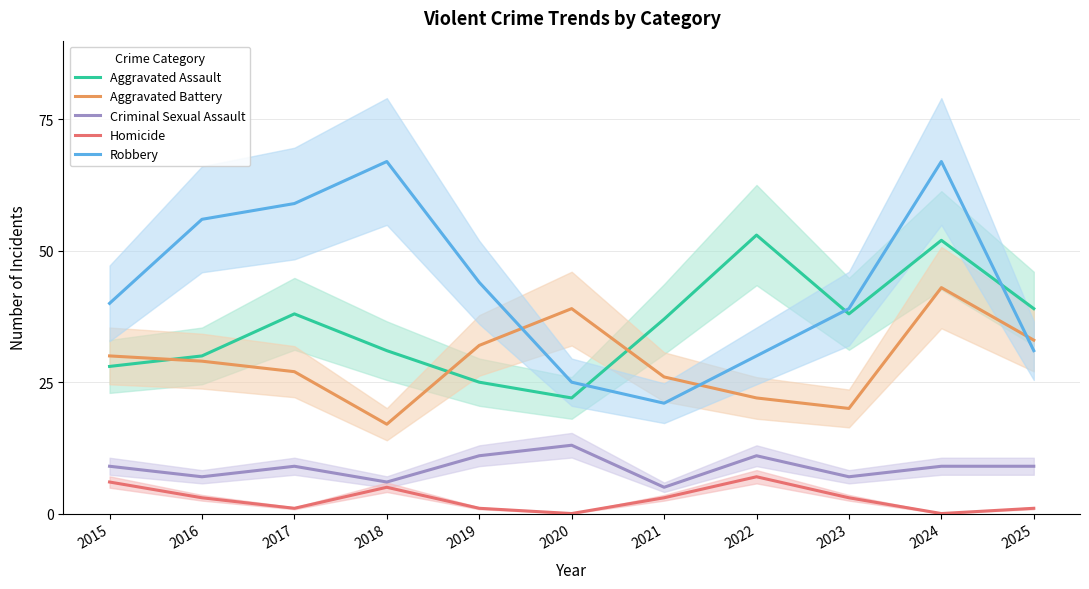

True or false: Aggravated Battery has a value of 33 at 2025.

True